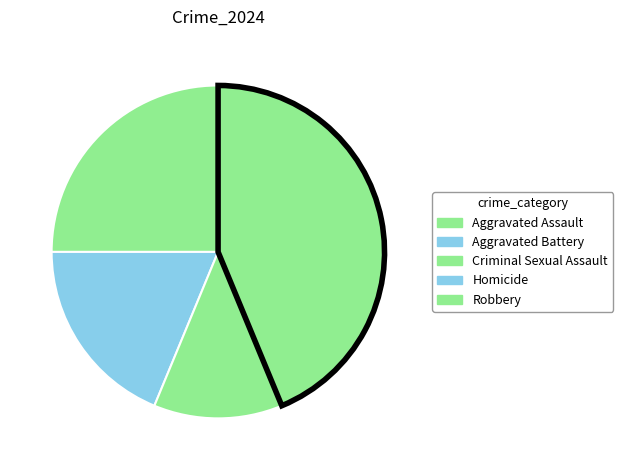

Does any single category account for the majority?

No